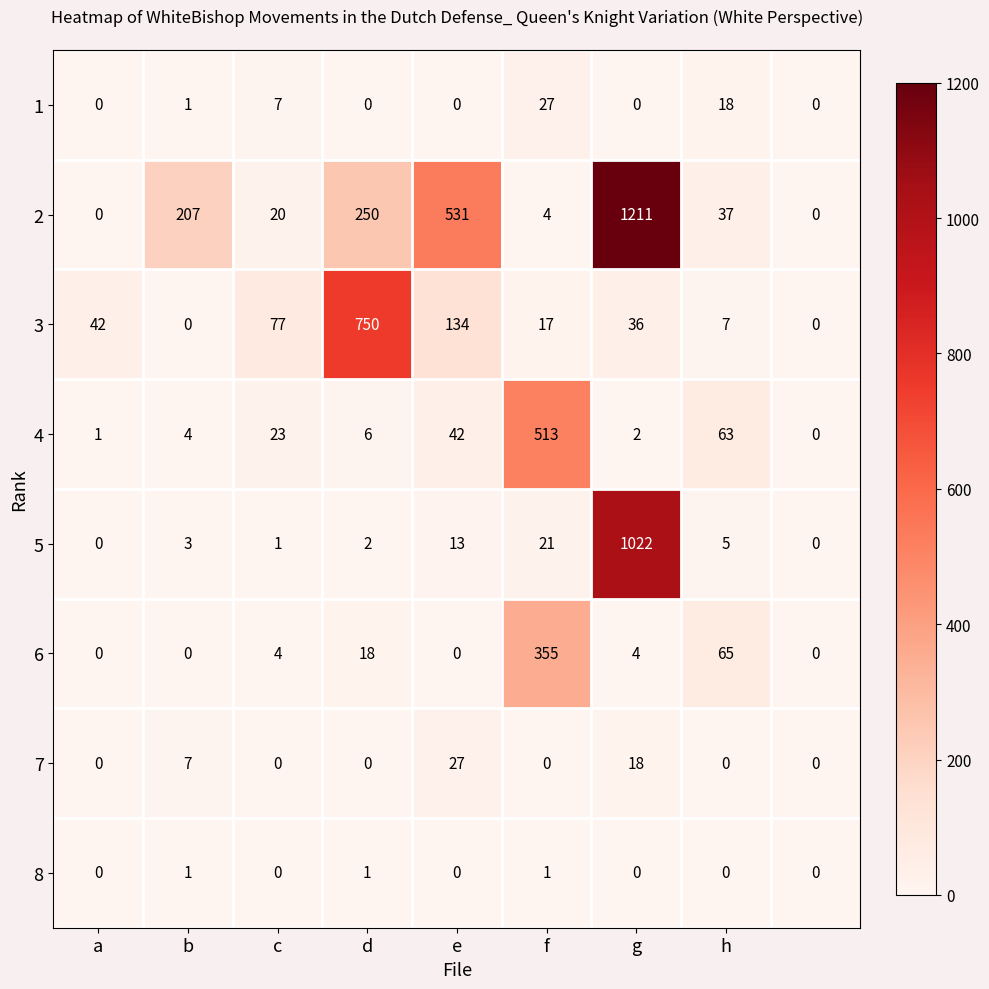

What is the greatest value displayed?

1211